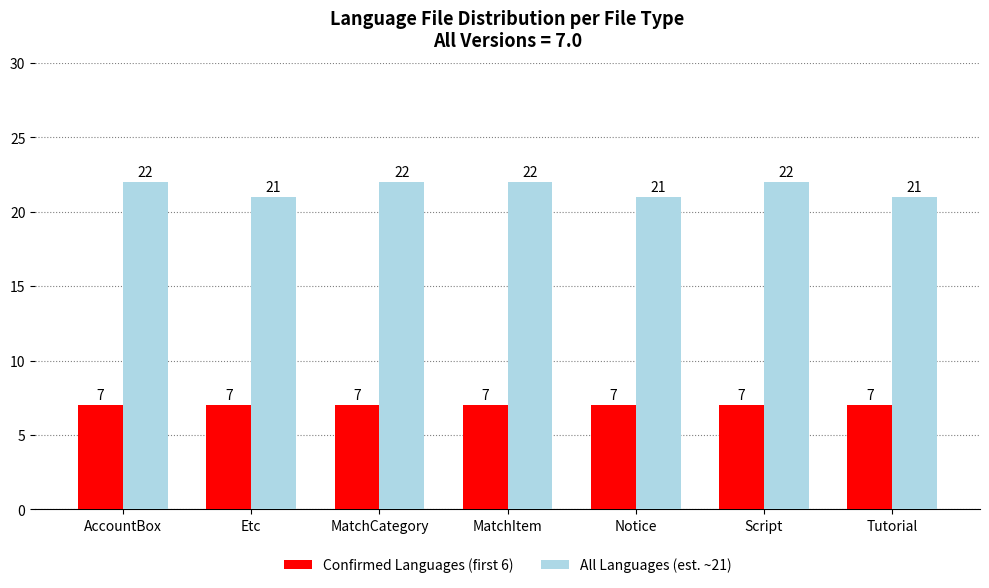

Reading left to right, what are all the values shown in this chart?

Confirmed Languages (first 6): 7	7	7	7	7	7	7
All Languages (est. ~21): 22	21	22	22	21	22	21